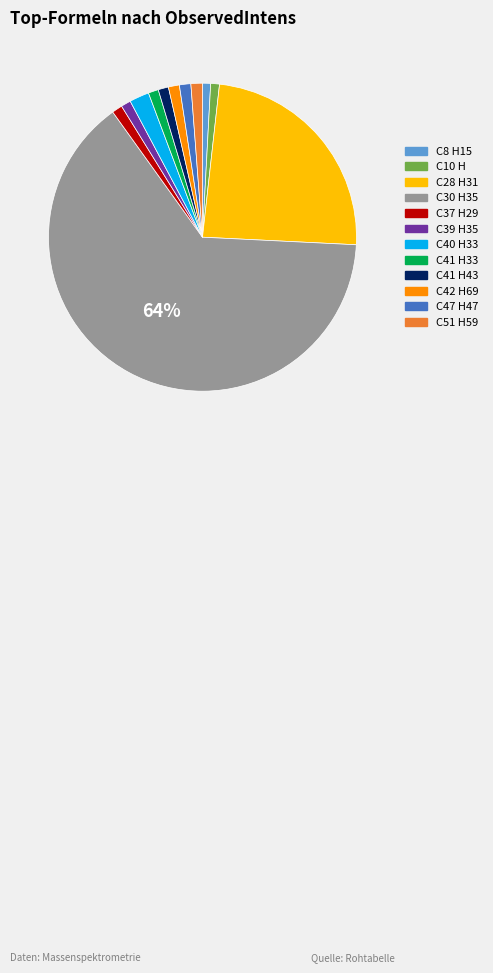

Which slice represents more than half of the pie?

C30 H35